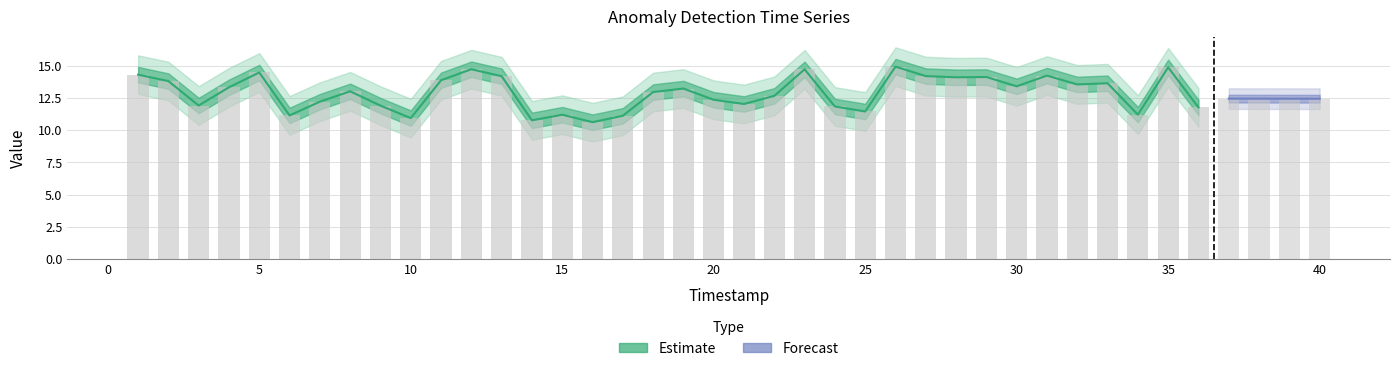

Count the number of data series in this chart.

2